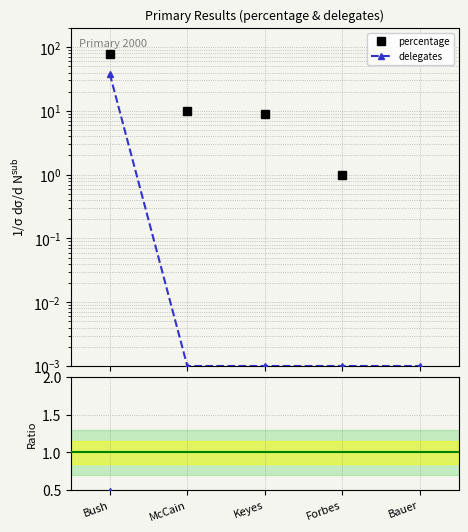

Does the chart display data point markers on the line(s)?

Yes